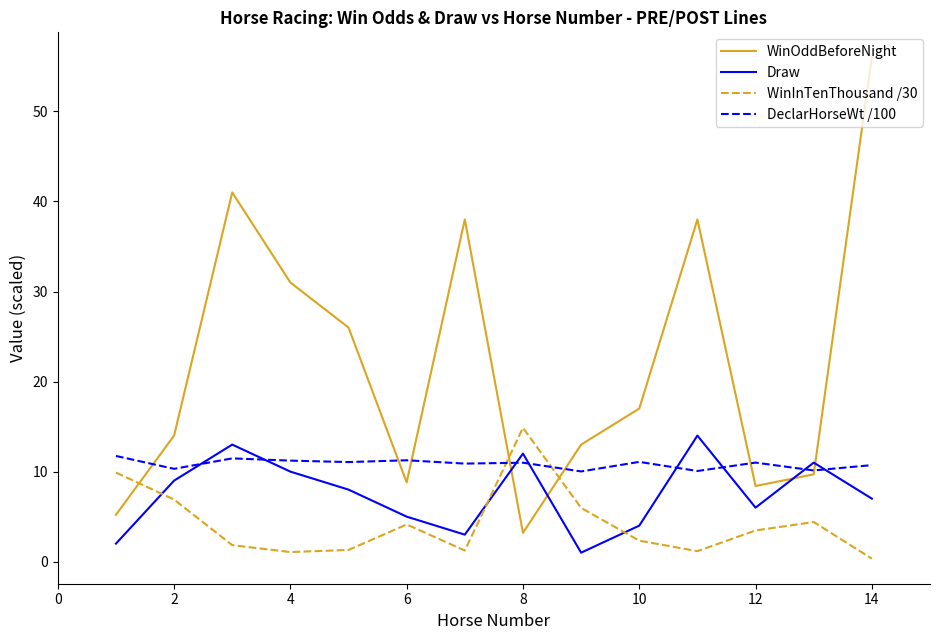

Rank the series by their average value, from highest to lowest.

WinOddBeforeNight, DeclarHorseWt /100, Draw, WinInTenThousand /30